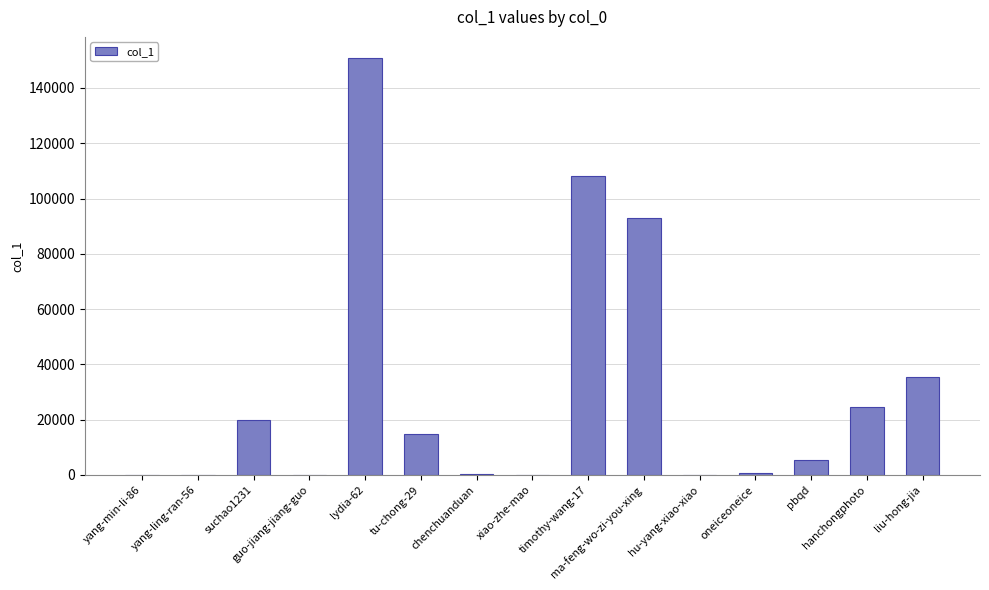

What is the greatest value displayed?

150916